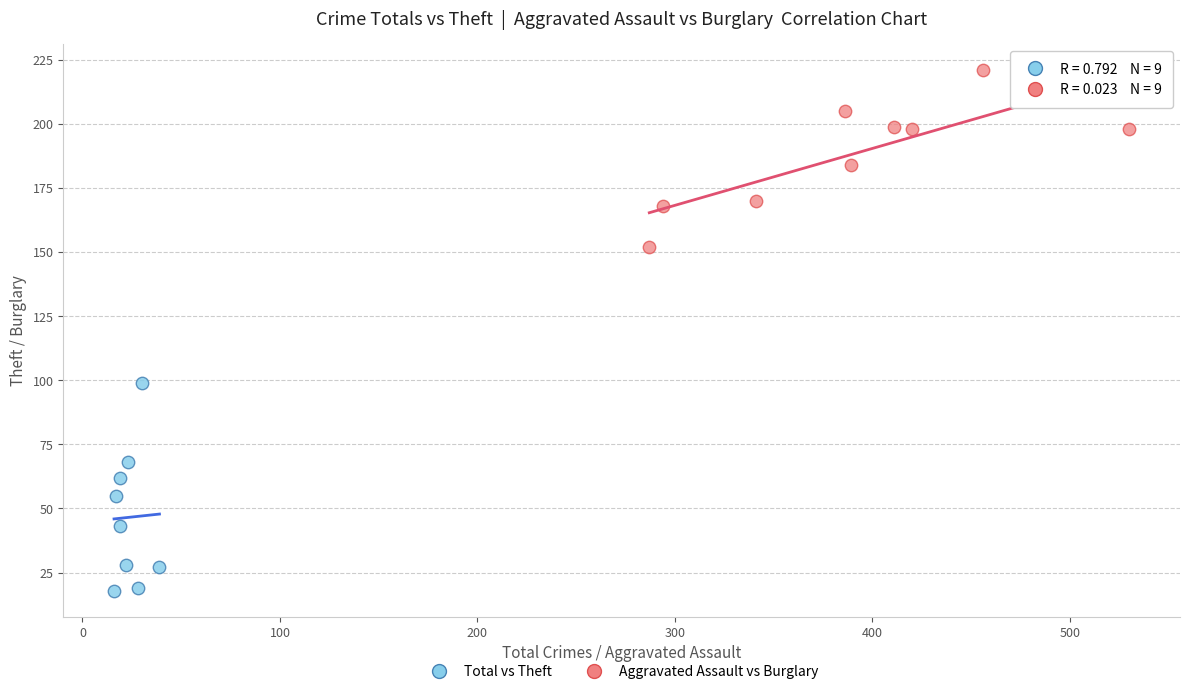

Which series has the widest spread of Y values?

Aggravated Assault vs Burglary